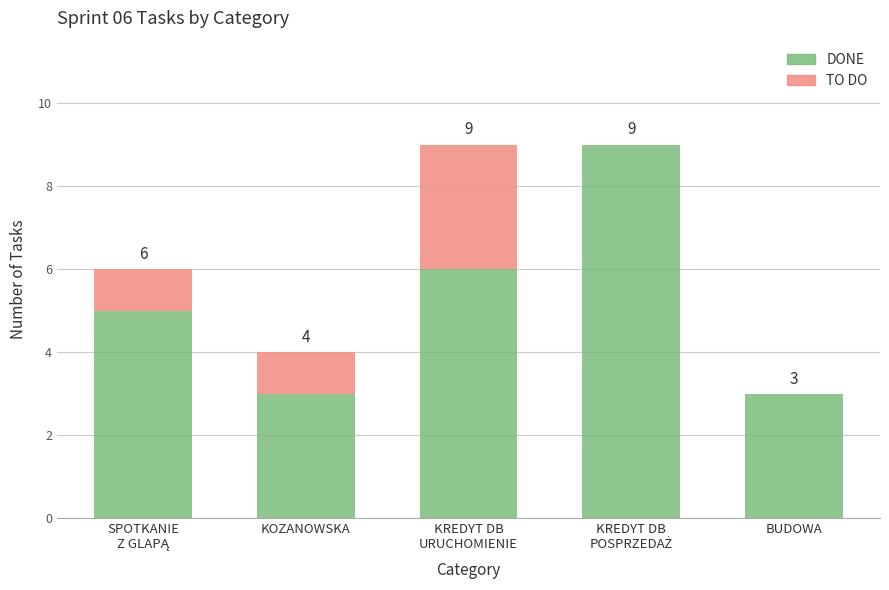

The value of DONE at BUDOWA is 2. True or false?

False